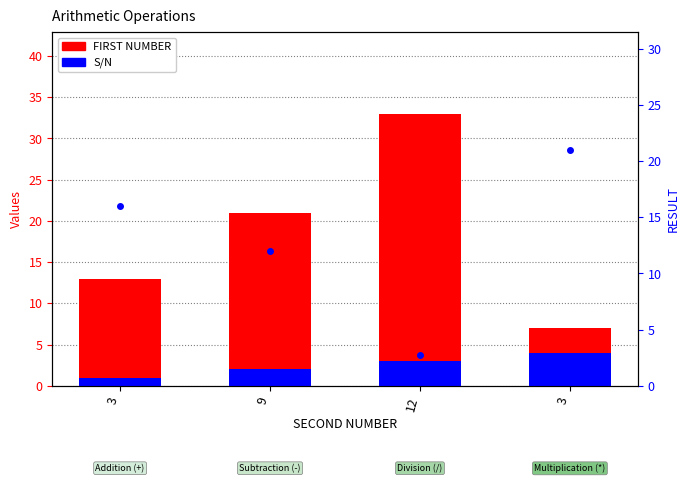

The S/N series shows 2.0 at 9. True or false?

True